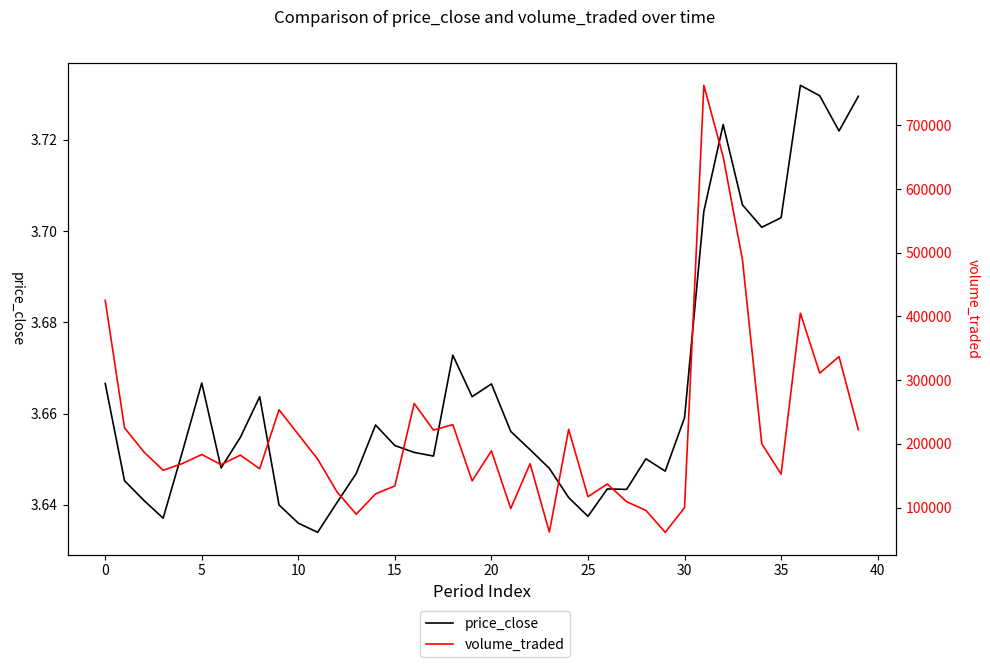

Which has a higher value, 38 or 30?

38